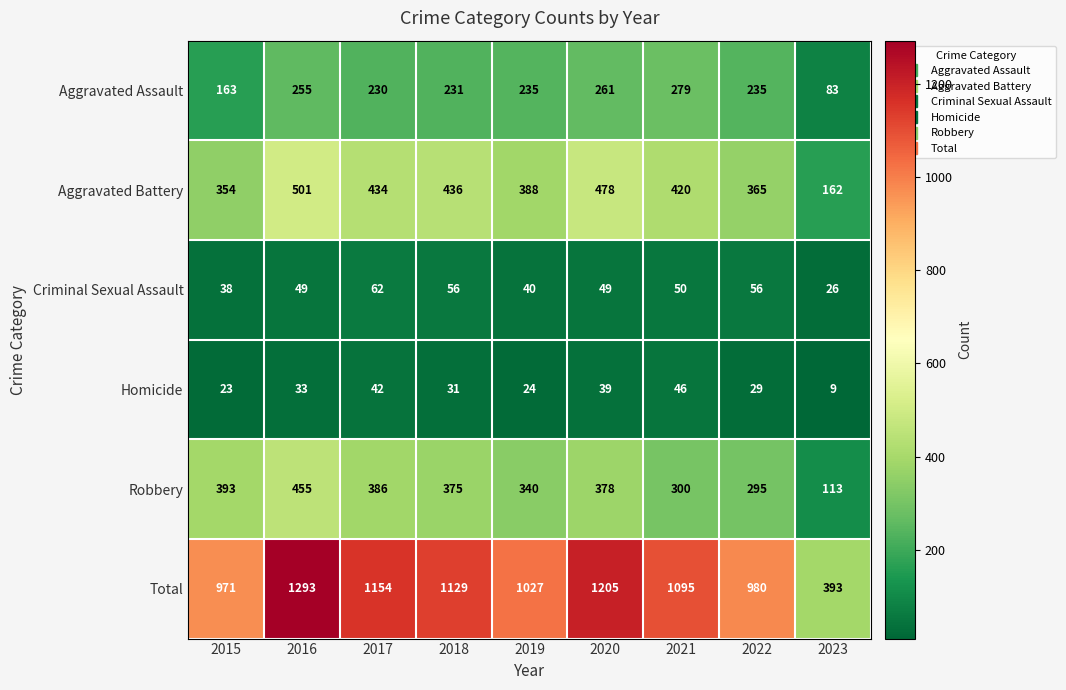

How many categories are shown in the chart?

9